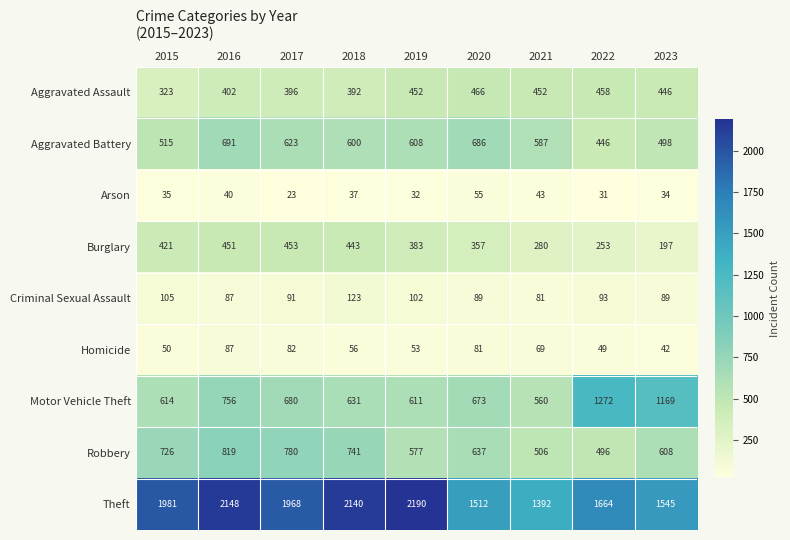

Which series has the widest spread of values?

Theft